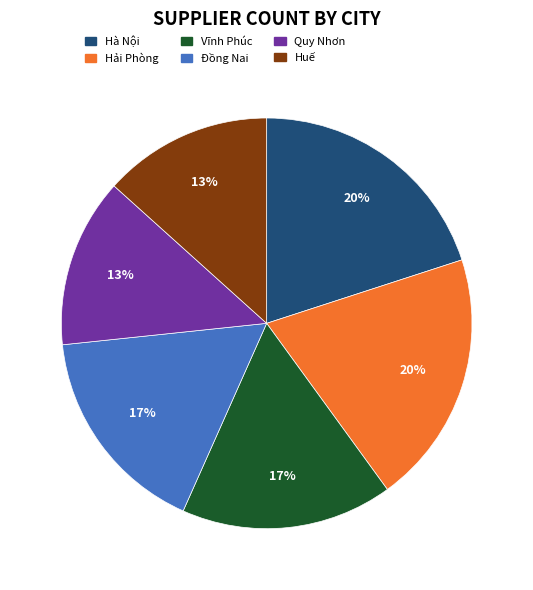

Does any single category account for the majority?

No